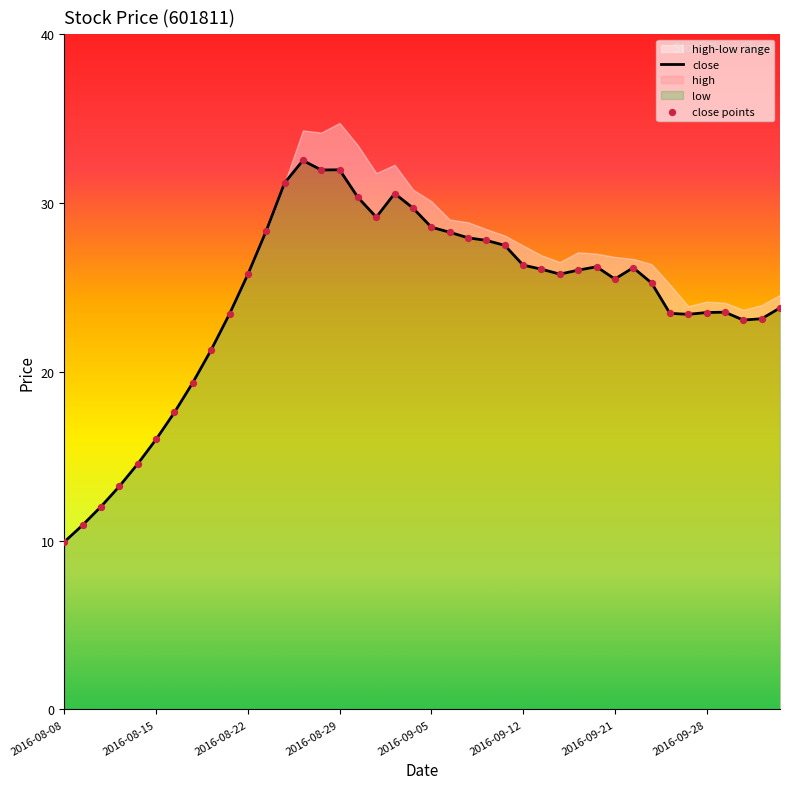

Is the value of close at 32 greater than the value of close points at 2016-08-29?

Yes